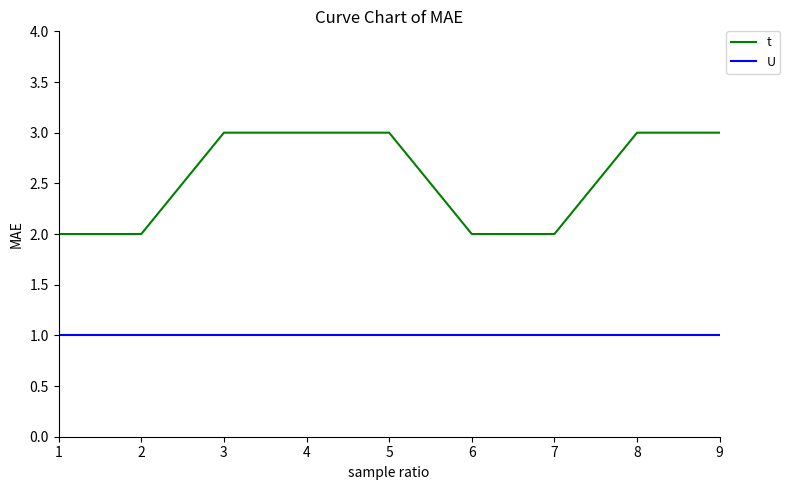

How many distinct data groups are displayed?

2